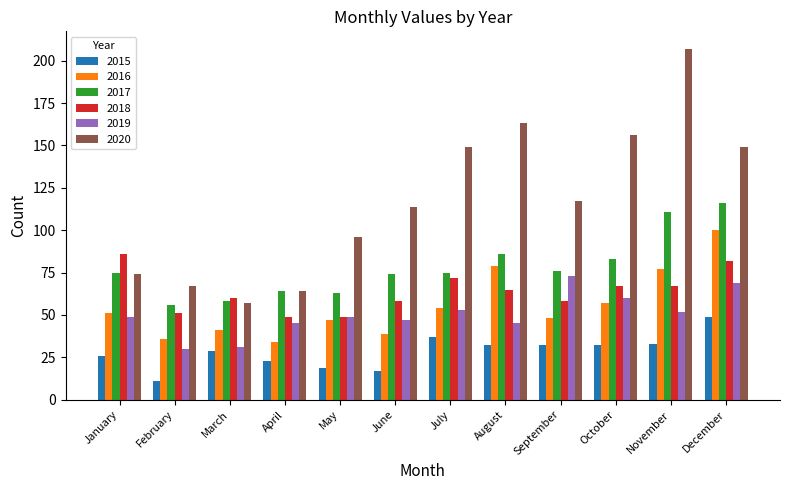

At October, list the series in order from smallest to largest.

2015, 2016, 2019, 2018, 2017, 2020